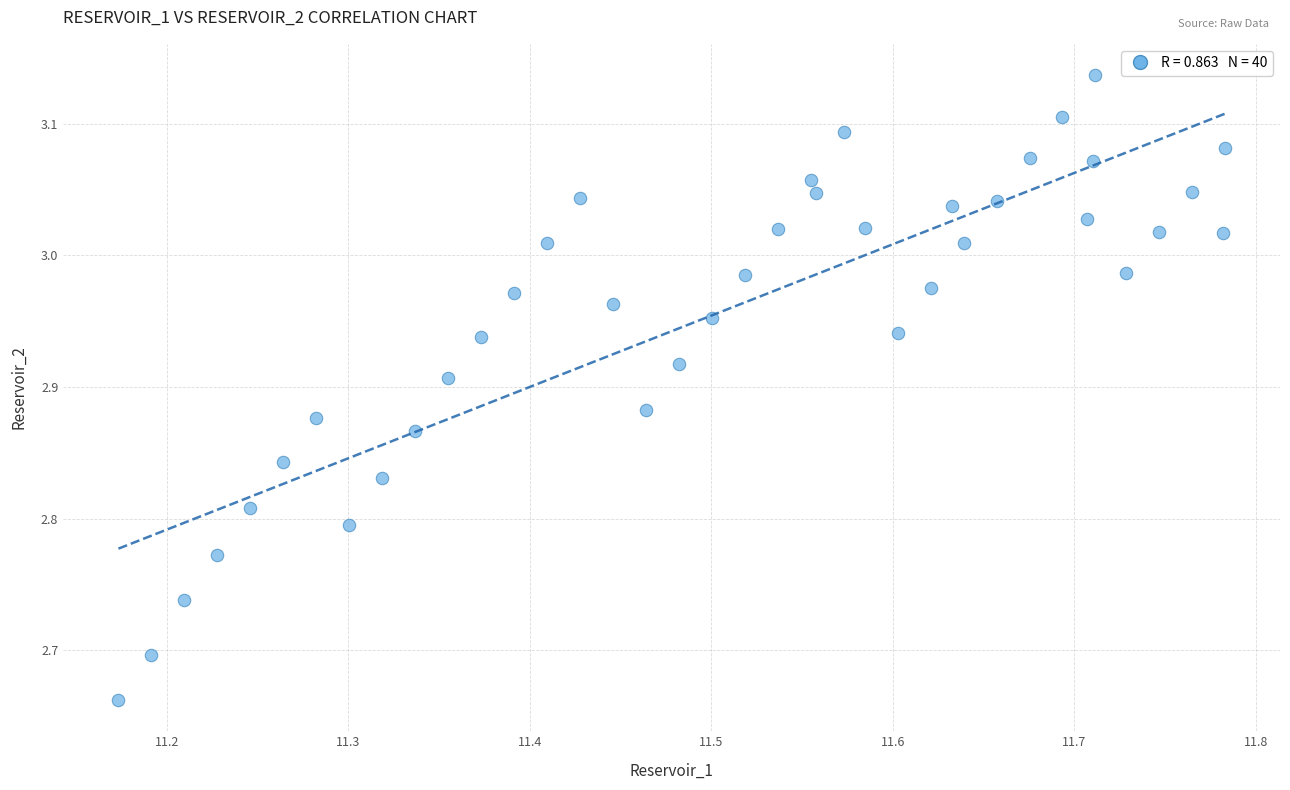

What is the range of X values (max minus min)?

0.6